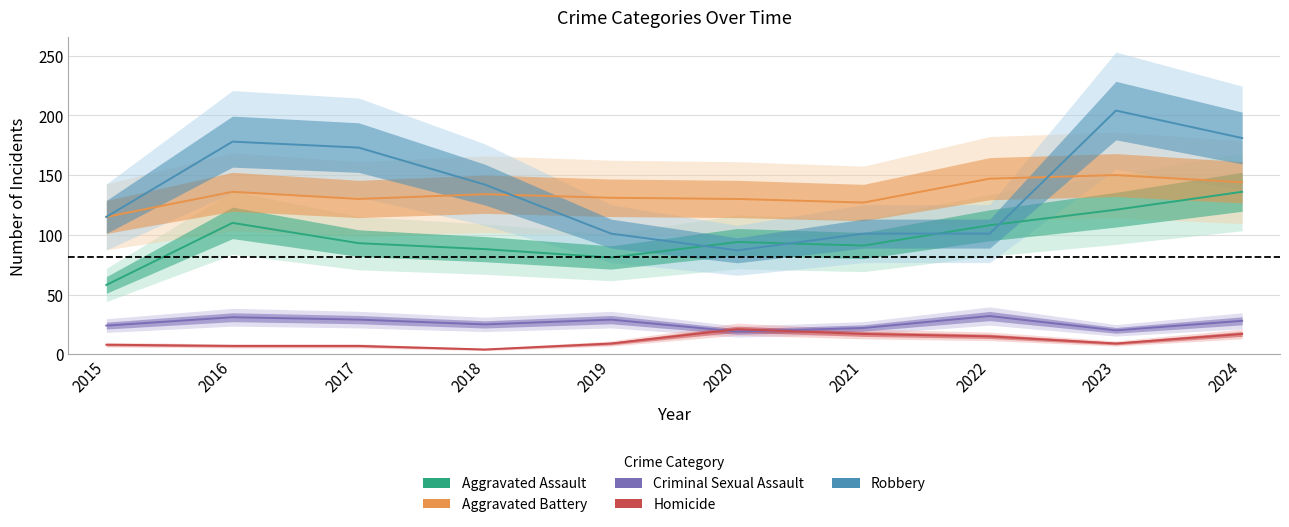

Is this an area chart (filled region under the line)?

No